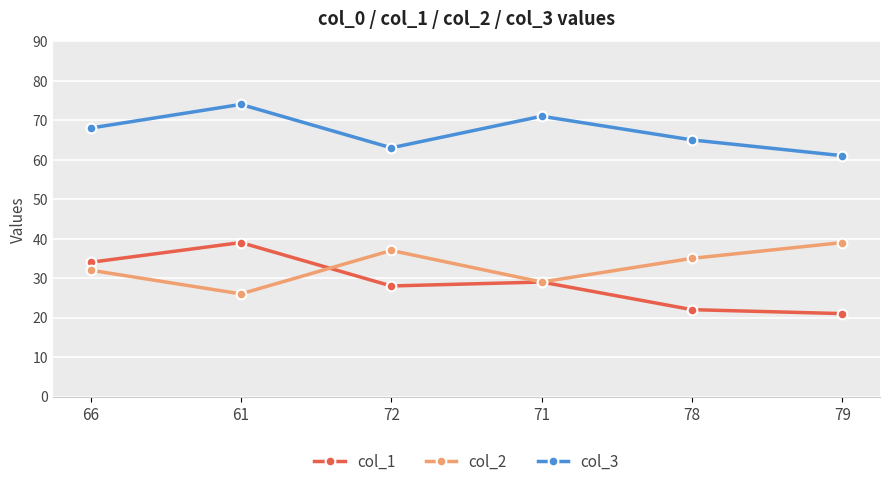

What is the approximate value of col_1 at 61, to the nearest 5?

40